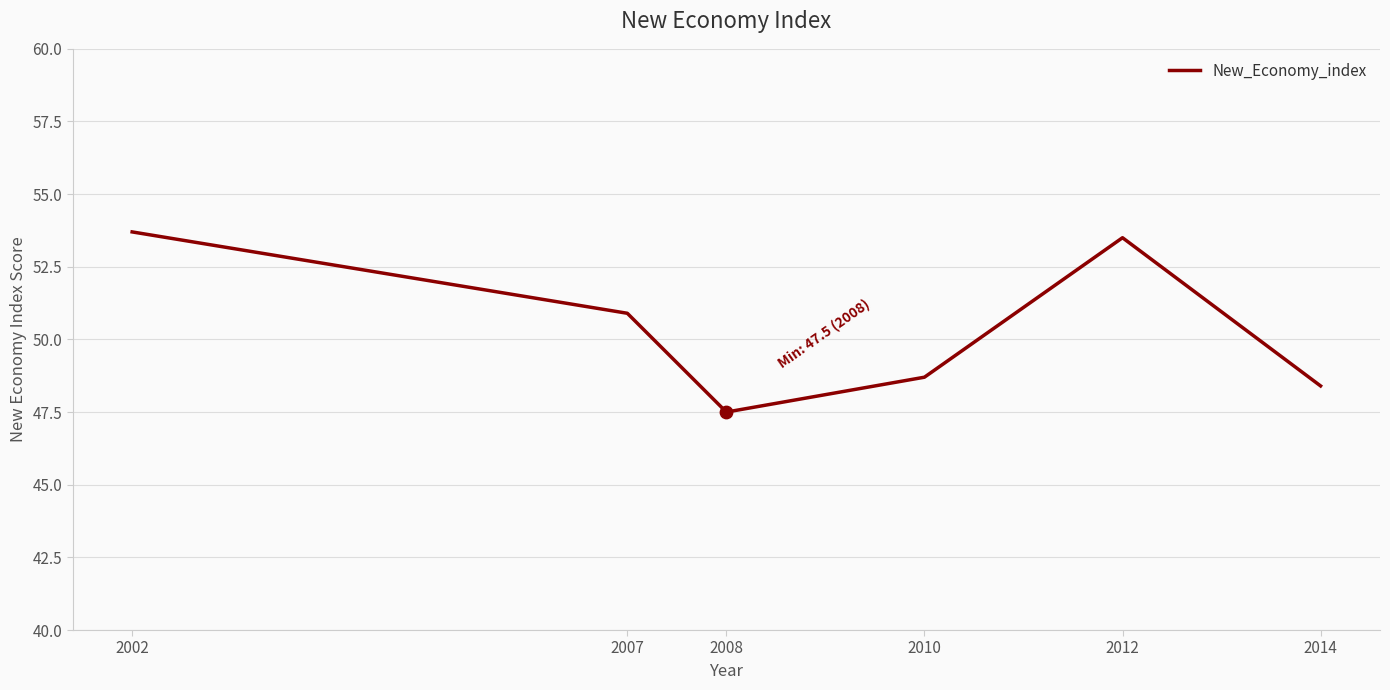

What is the ratio of the value at 2002 to the value at 2012?

1.0